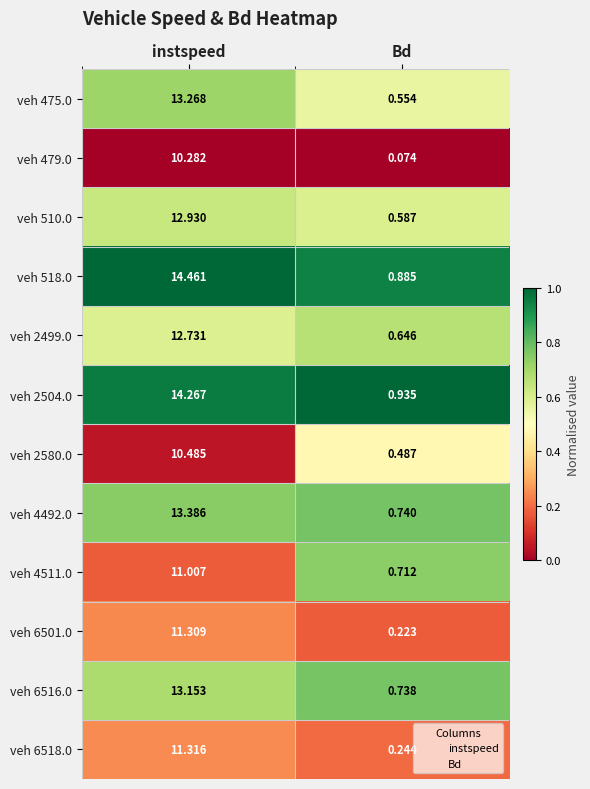

Where does the veh 479.0 series first go above 10?

instspeed